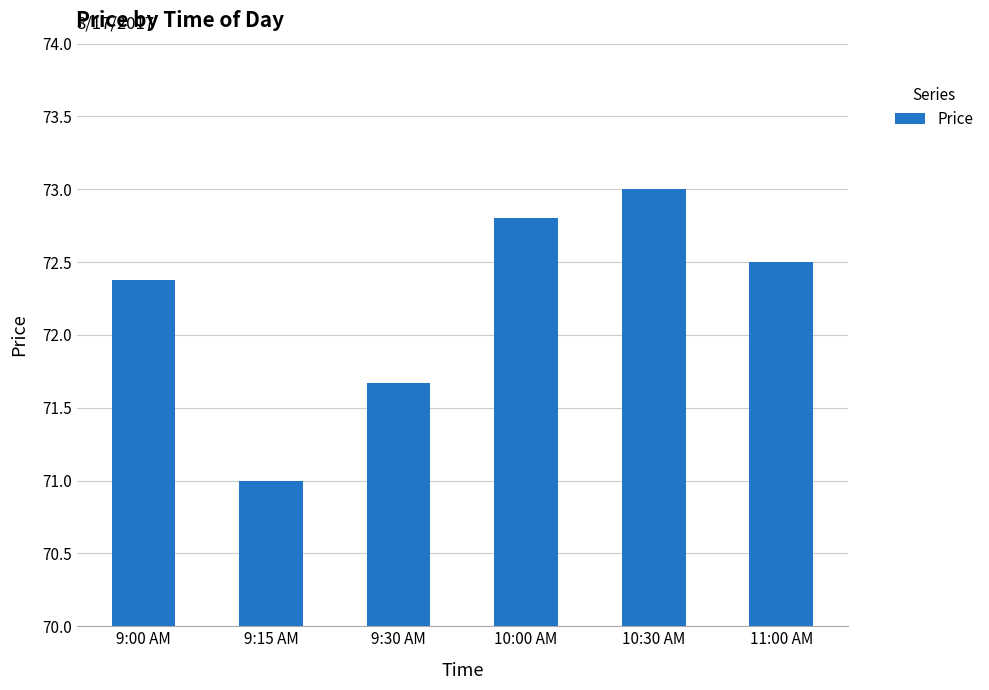

What position from the right is 11:00 AM?

1